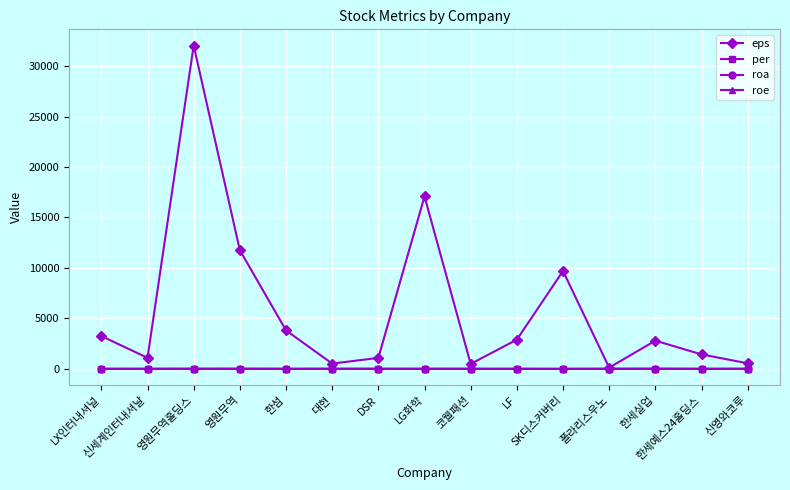

At which label does per first exceed 4?

LX인터내셔널